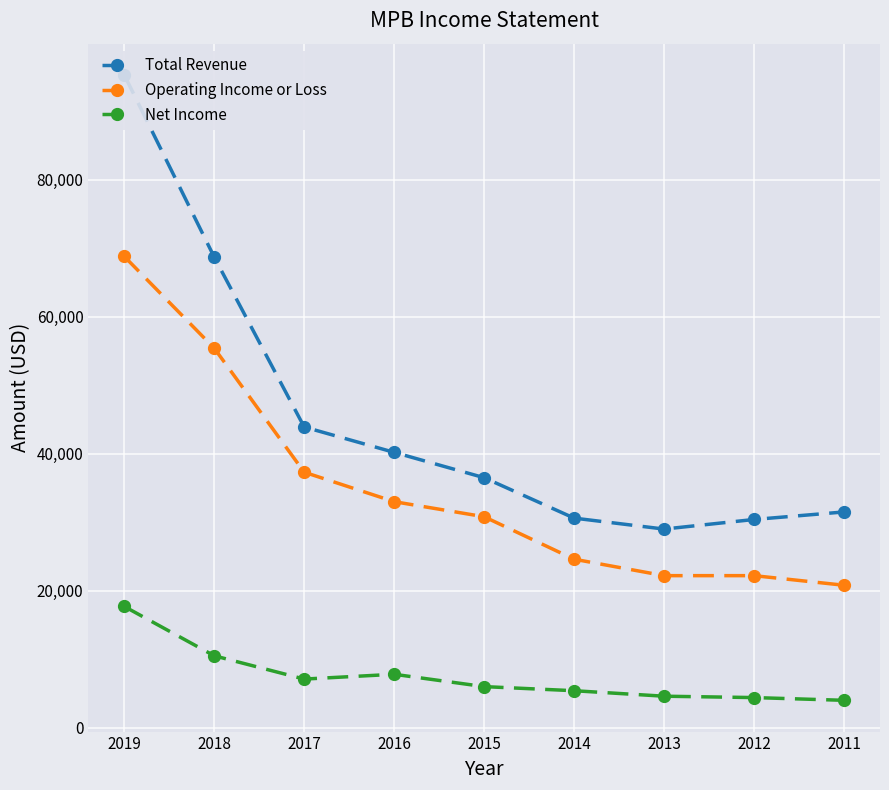

What is the spread (max minus min) of values at 2015?

30500